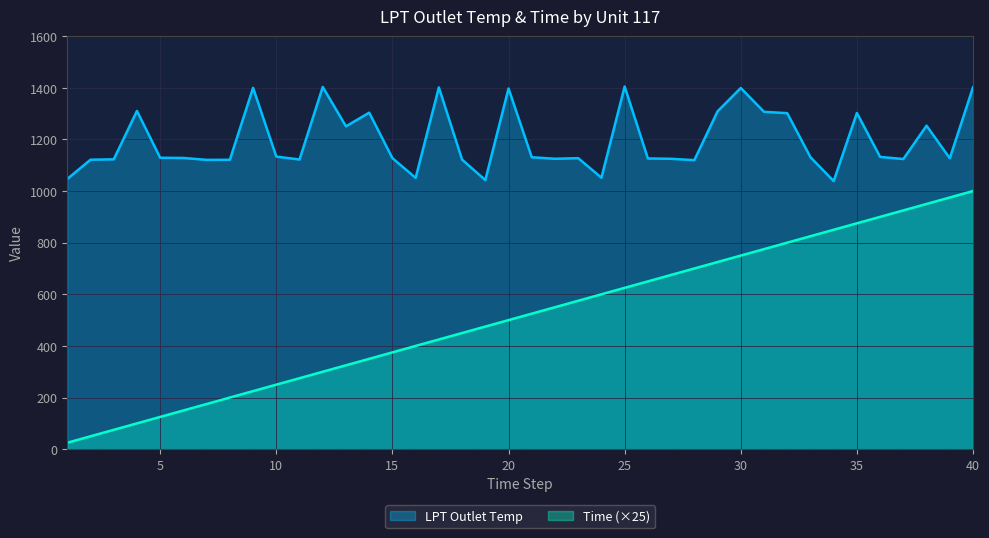

What are all the series names shown in the legend?

LPT Outlet Temp, Time (×25)